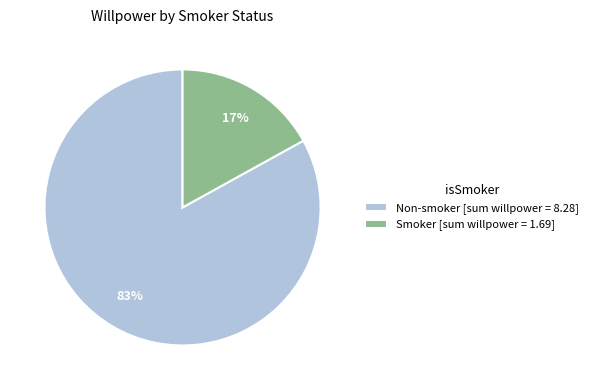

What is the smallest slice in the pie chart?

Smoker [sum willpower = 1.69]